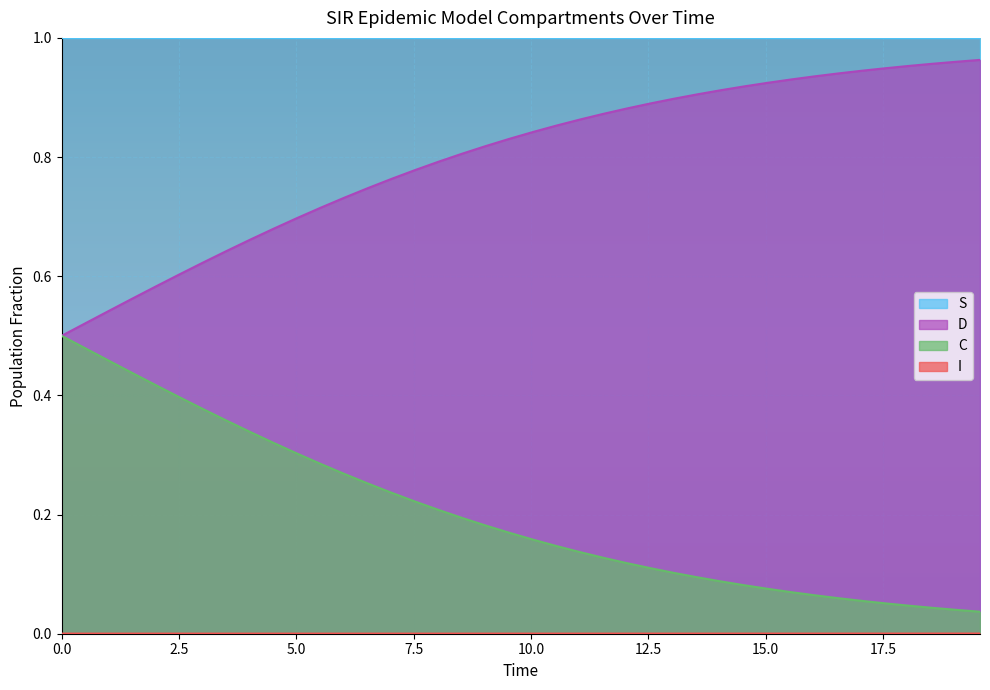

True or false: D and S cross at least once.

False